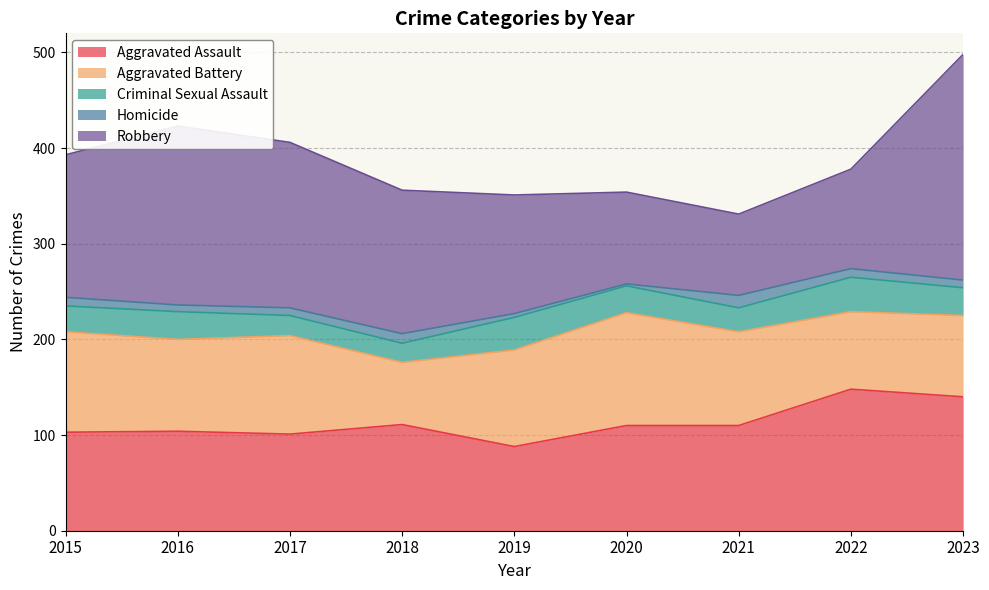

How many data points in Robbery are above 149?

4